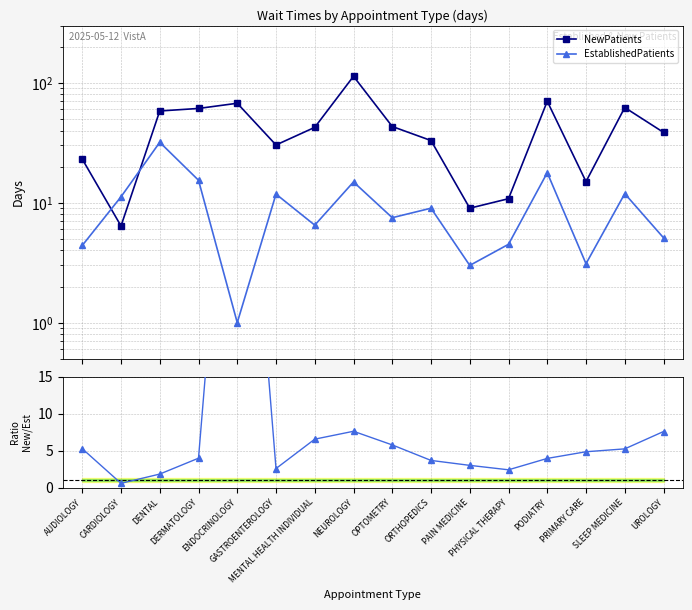

How many interior local valleys does the EstablishedPatients series have?

5